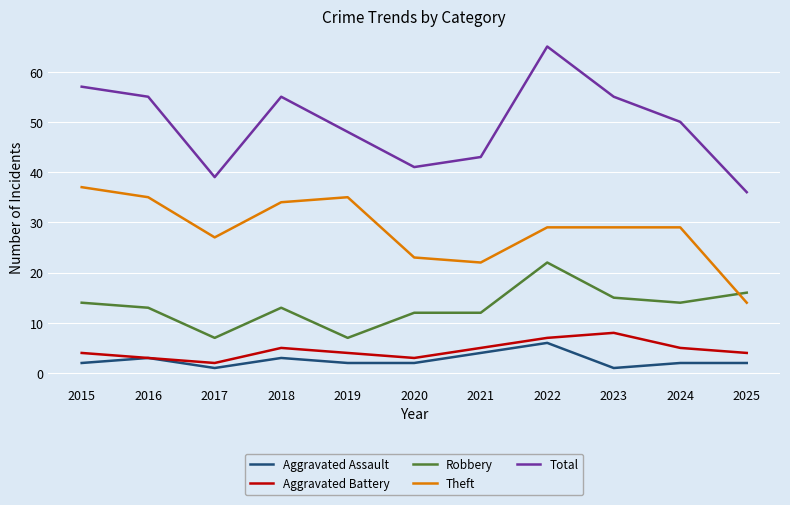

In Aggravated Battery, how many points are higher than both neighbors (excluding endpoints)?

2